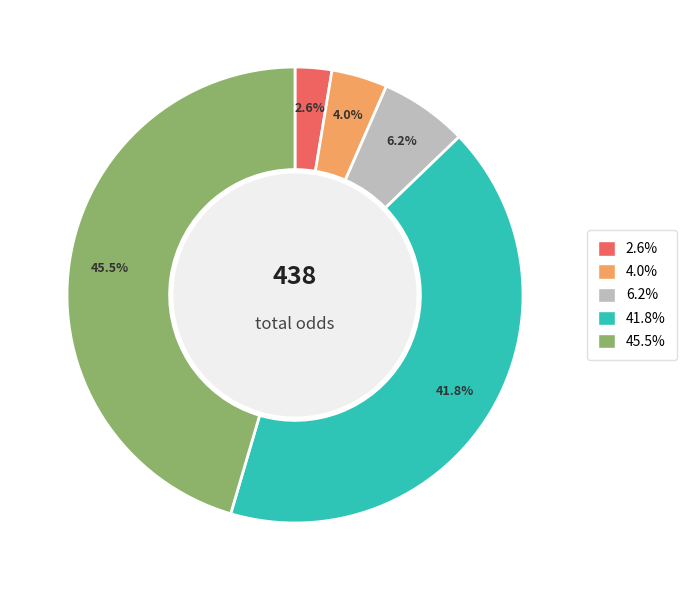

Is there a majority slice in this chart?

No